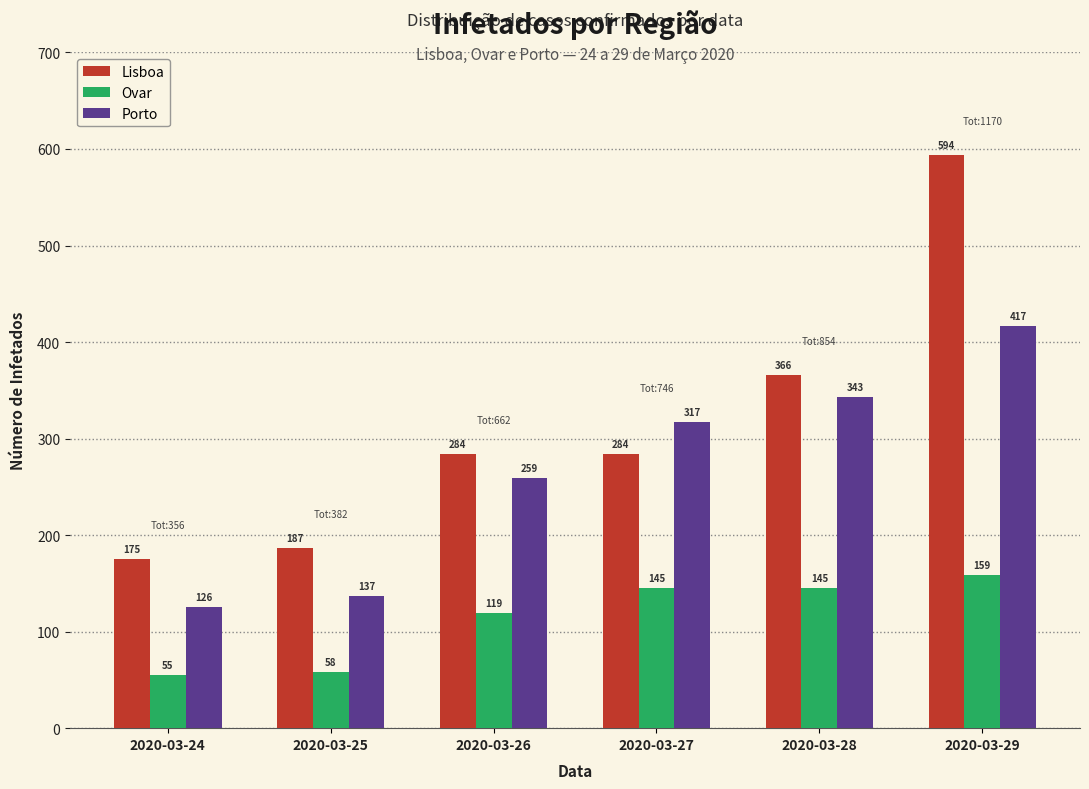

Reading left to right, what are all the values shown in this chart?

Lisboa: 2020-03-24=175	2020-03-25=187	2020-03-26=284	2020-03-27=284	2020-03-28=366	2020-03-29=594
Ovar: 2020-03-24=55	2020-03-25=58	2020-03-26=119	2020-03-27=145	2020-03-28=145	2020-03-29=159
Porto: 2020-03-24=126	2020-03-25=137	2020-03-26=259	2020-03-27=317	2020-03-28=343	2020-03-29=417